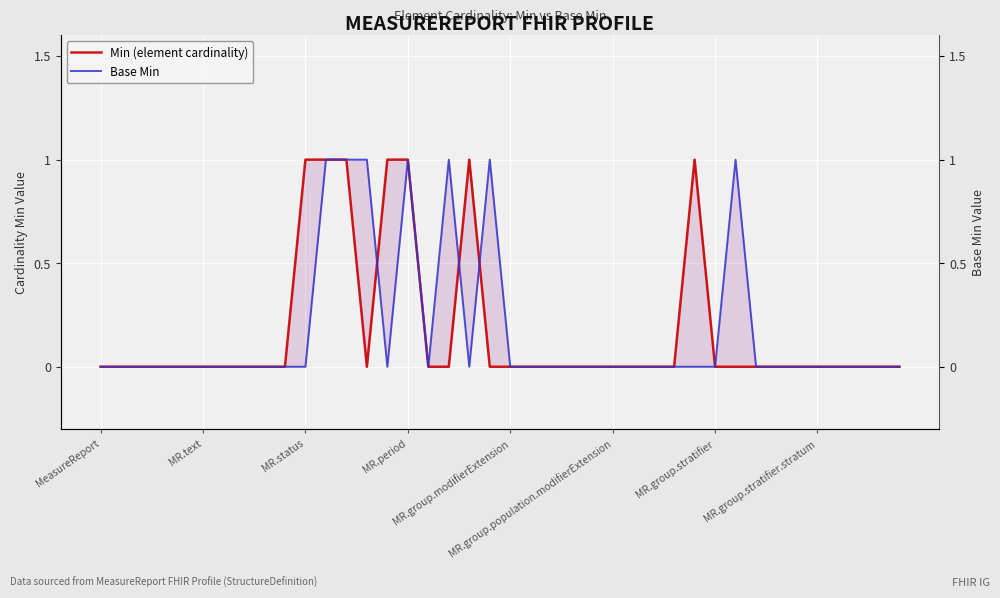

The Min (element cardinality) series shows -1 at MR.group.stratifier.stratum. True or false?

False